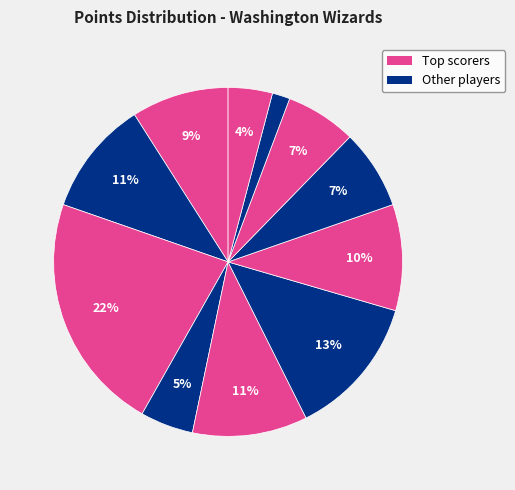

Count the number of slices in the pie.

11